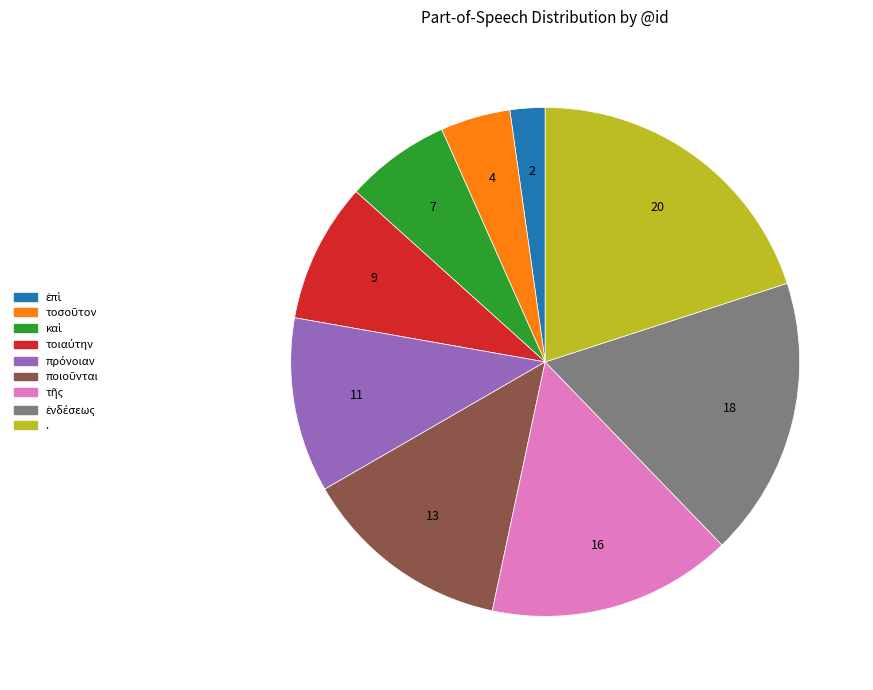

Does any single category account for the majority?

No